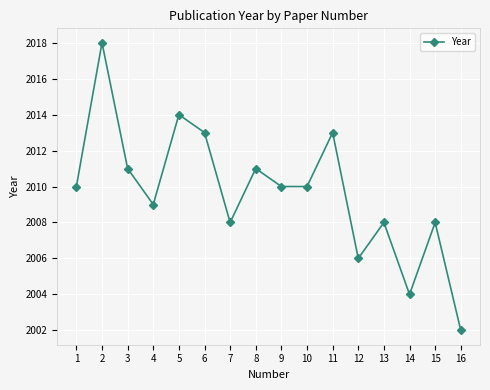

The chart shows a value of 3186 at 12. True or false?

False